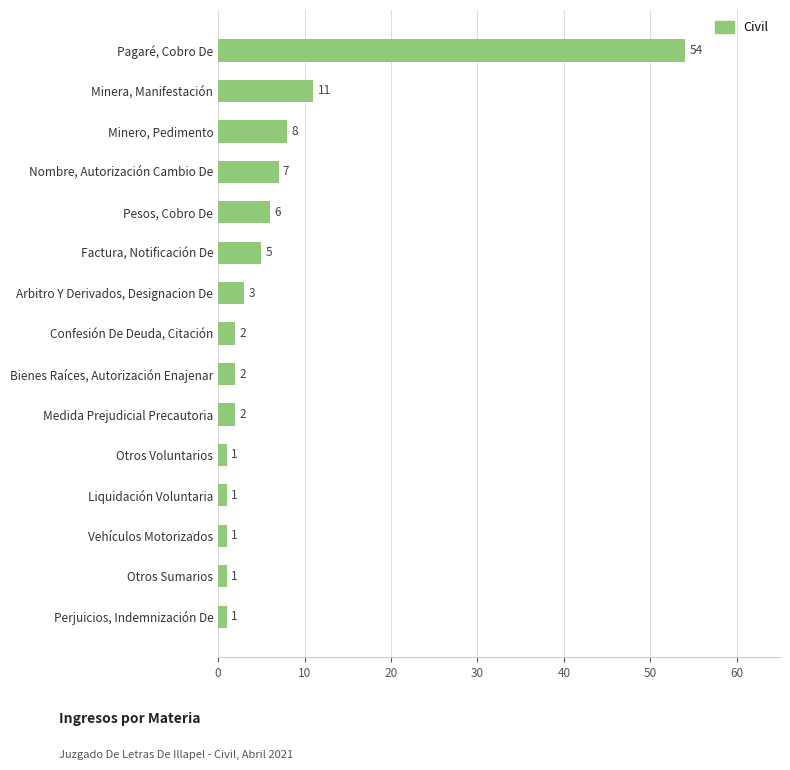

How many bars are there in total?

15